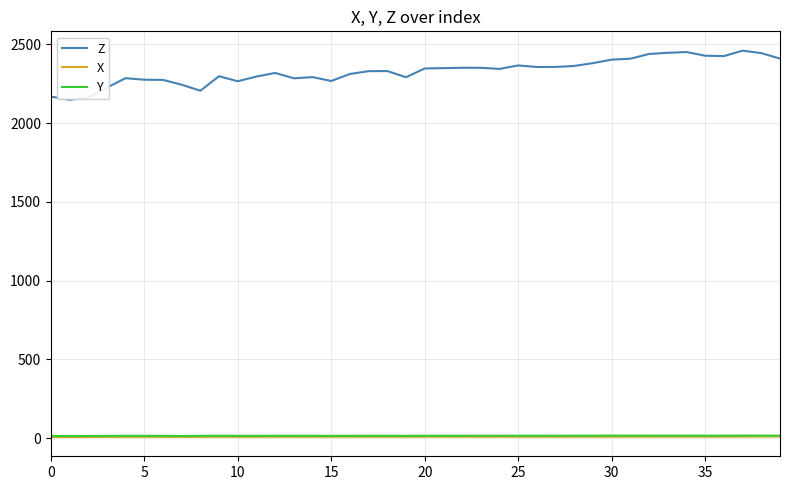

How many categories are shown in the chart?

40